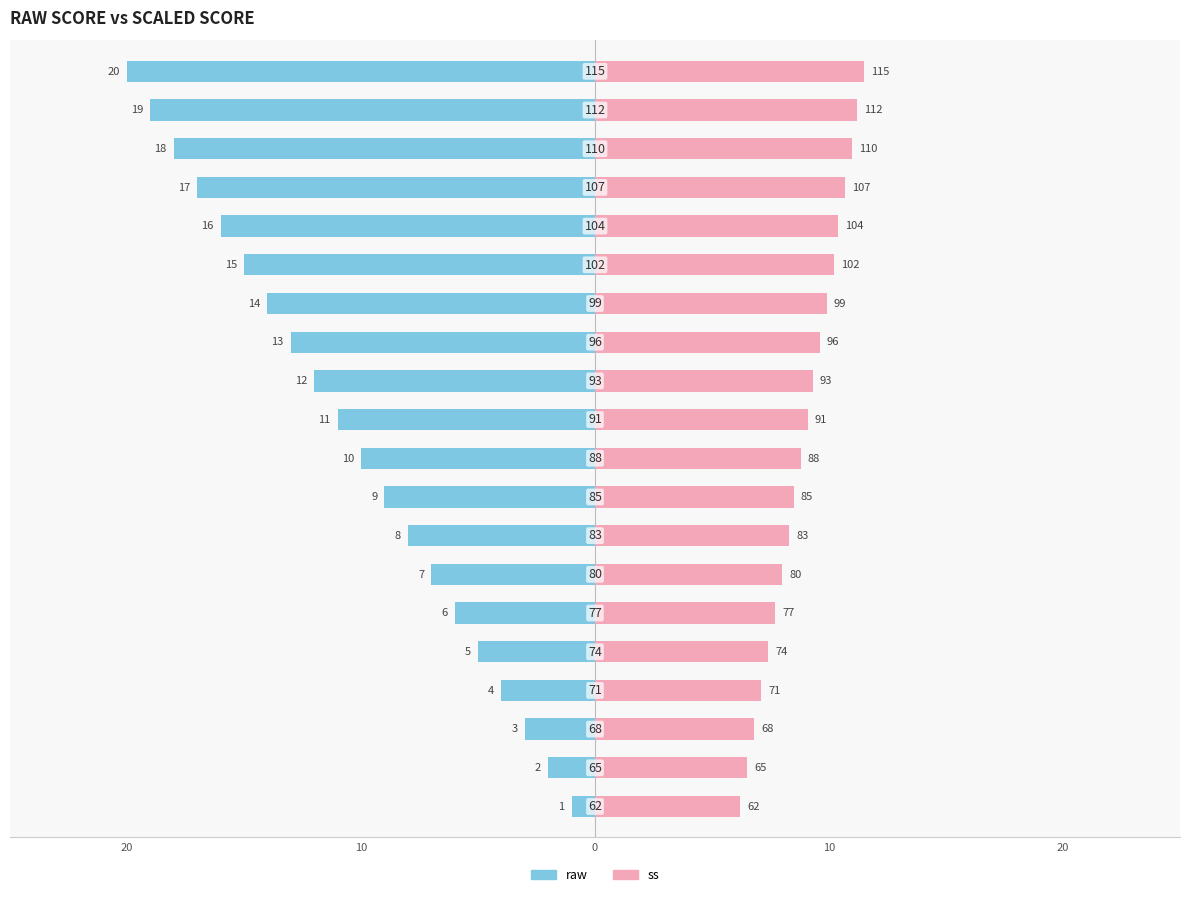

How many values in the ss series are below 9?

10